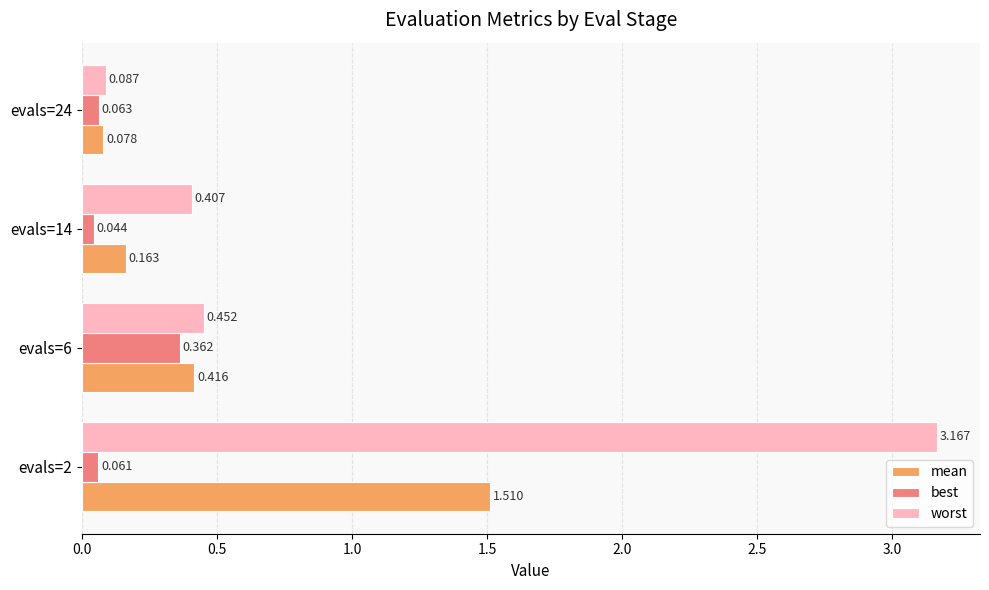

Is the value of worst at evals=24 greater than the value of best at evals=14?

Yes